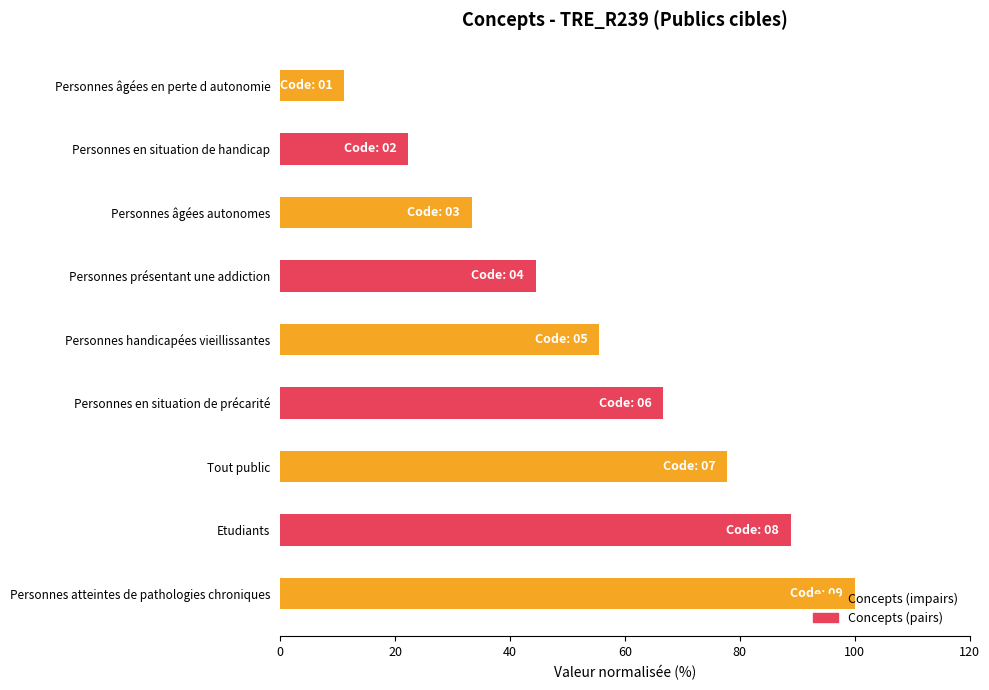

What is the difference between the values at Personnes présentant une addiction and Personnes atteintes de pathologies chroniques?

55.6